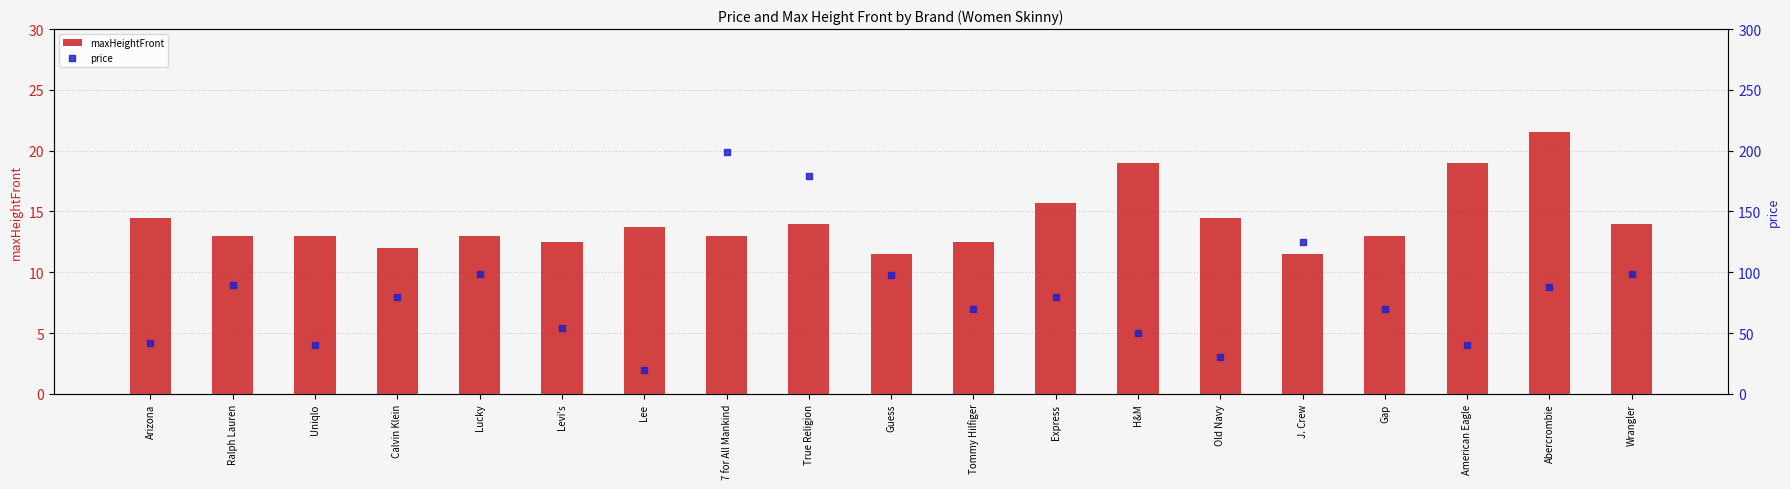

Is the value of price at J. Crew greater than the value of maxHeightFront at Express?

Yes